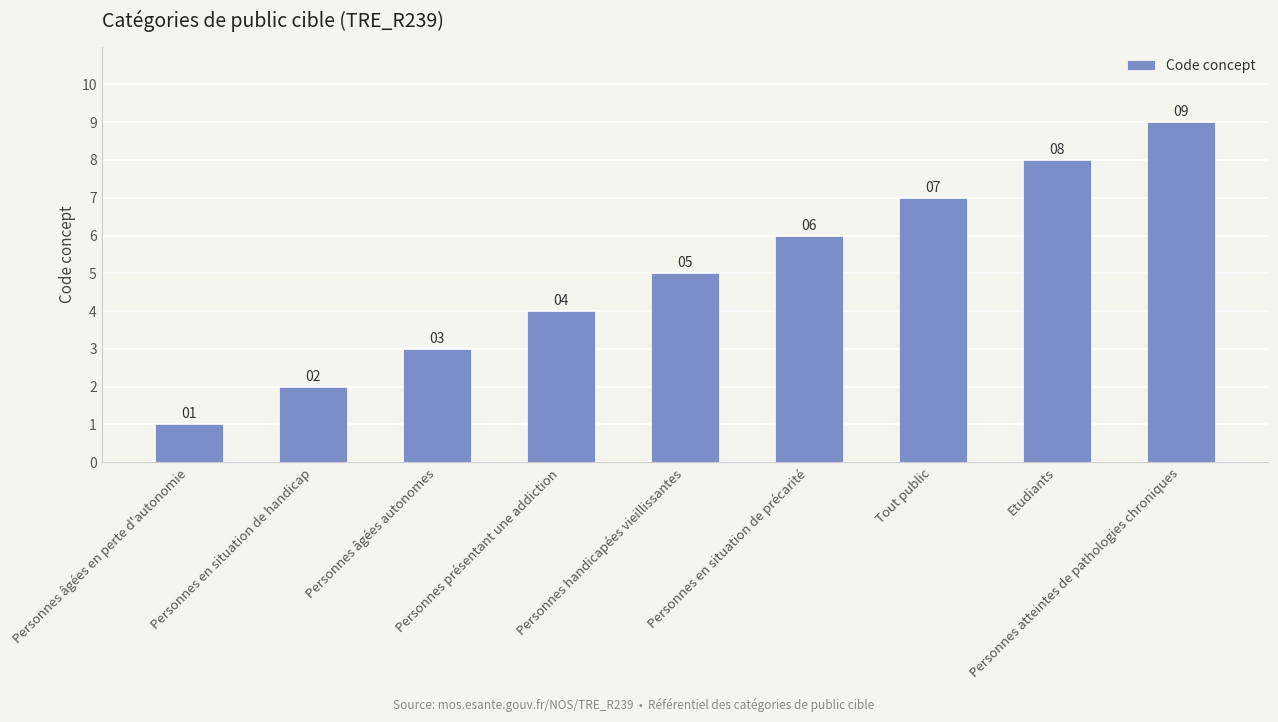

What is the maximum value shown in the chart?

9